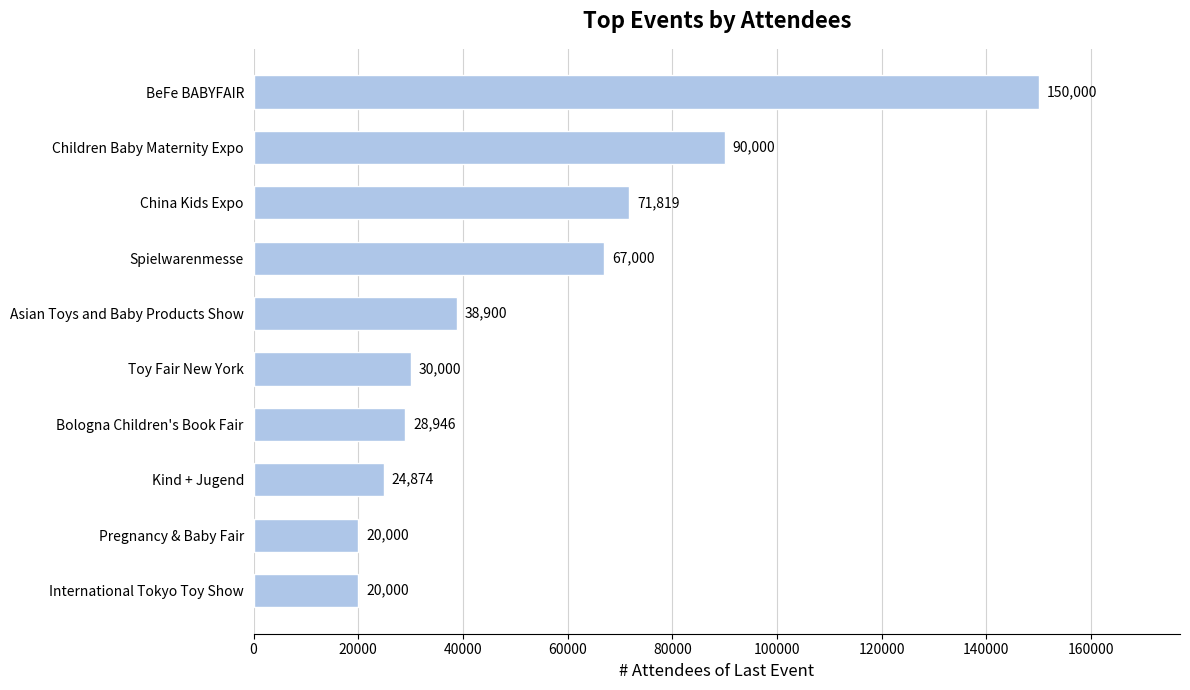

Count the number of categories in the chart.

10